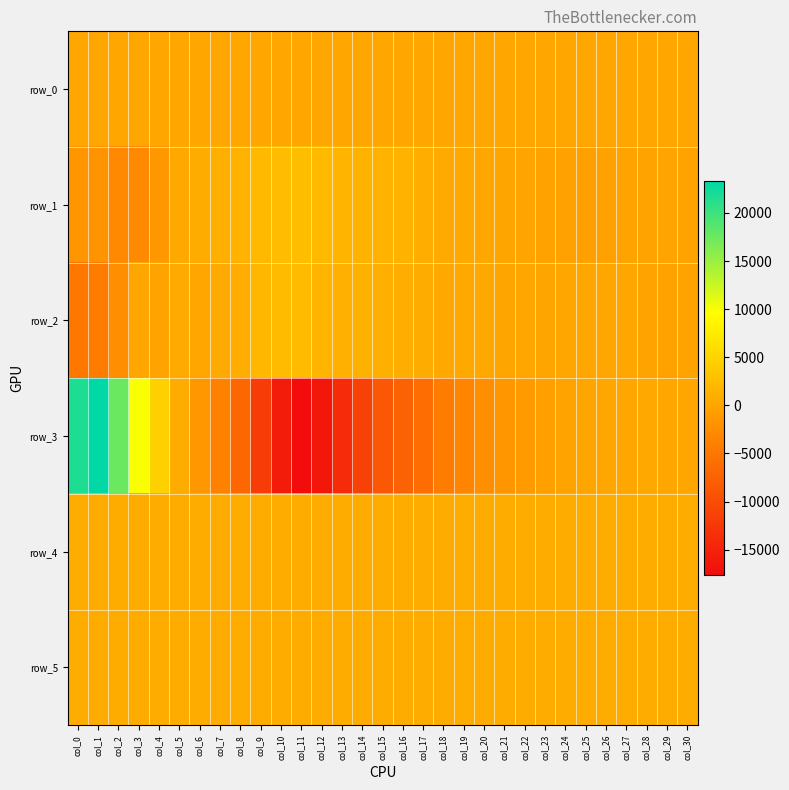

What is the greatest value displayed?

23274.0